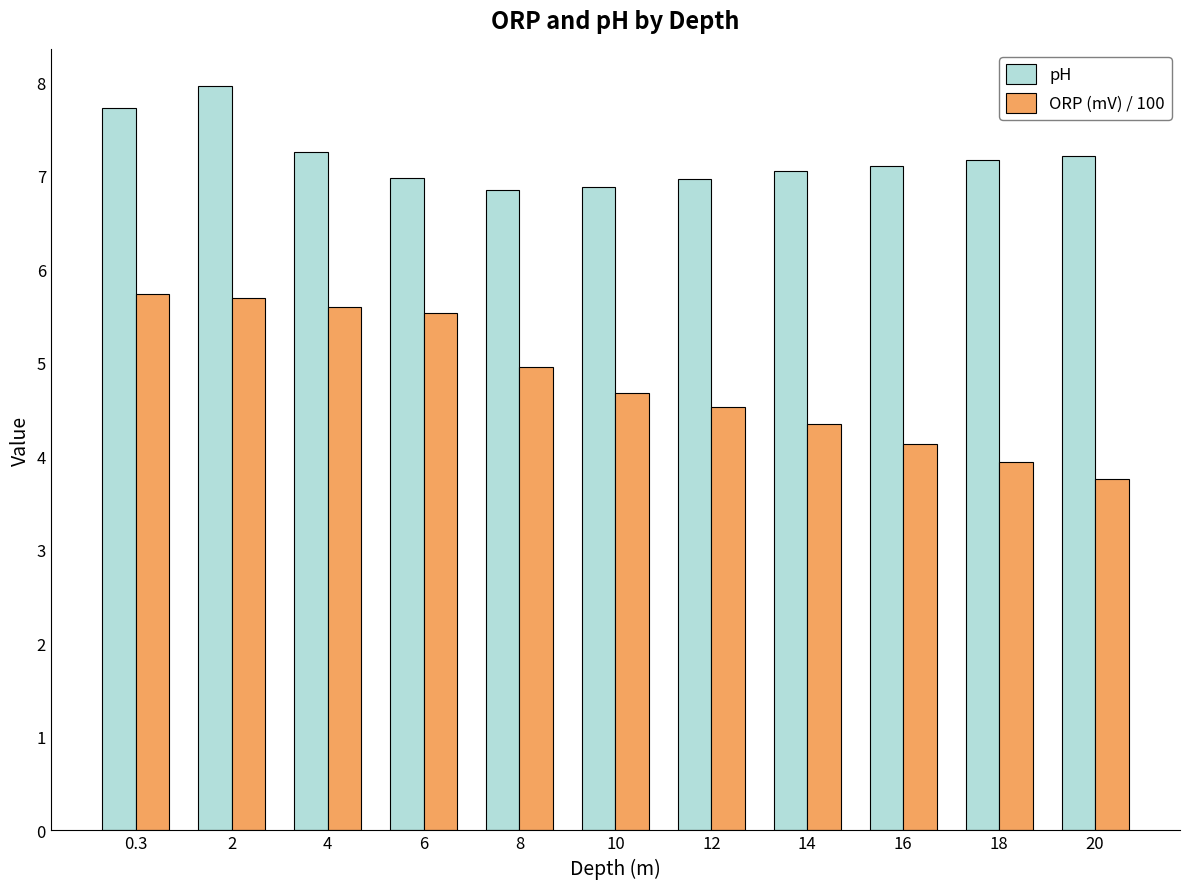

Does the chart contain stacked bars?

No